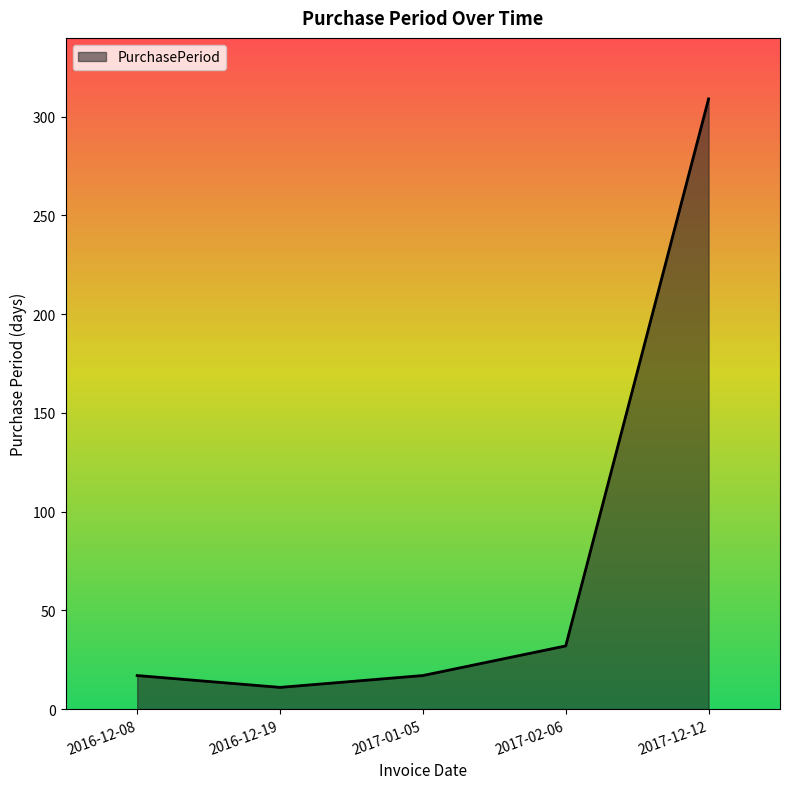

Approximately how many times larger is the value at 2017-01-05 compared to 2016-12-19?

1.5